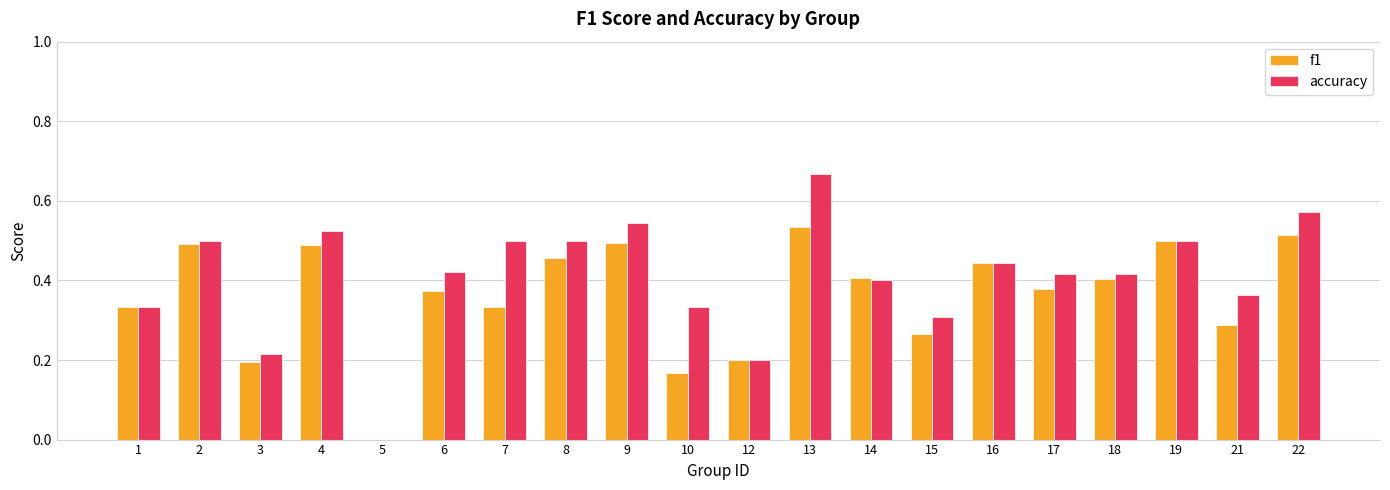

Between 6 and 9, which series saw the biggest shift?

accuracy